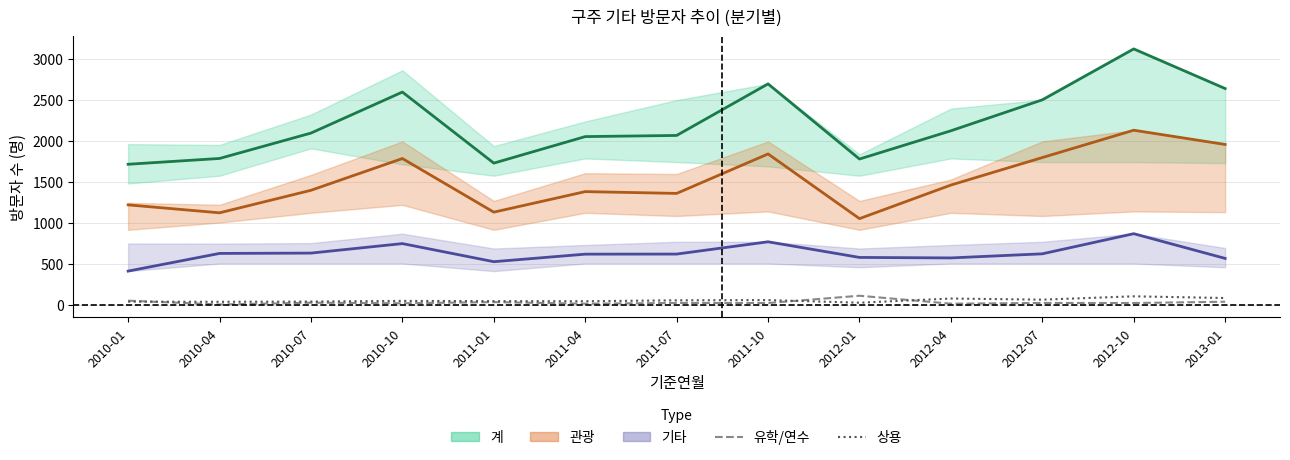

Reading right to left, what are all the values shown in this chart?

계: 2013-01=2640	2012-10=3124	2012-07=2502	2012-04=2124	2012-01=1779	2011-10=2697	2011-07=2067	2011-04=2053	2011-01=1729	2010-10=2597	2010-07=2096	2010-04=1786	2010-01=1715
관광: 2013-01=1957	2012-10=2131	2012-07=1797	2012-04=1461	2012-01=1051	2011-10=1841	2011-07=1359	2011-04=1381	2011-01=1130	2010-10=1785	2010-07=1397	2010-04=1122	2010-01=1219
기타: 2013-01=565	2012-10=867	2012-07=621	2012-04=571	2012-01=577	2011-10=768	2011-07=618	2011-04=617	2011-01=525	2010-10=746	2010-07=630	2010-04=626	2010-01=410
유학/연수: 2013-01=36	2012-10=20	2012-07=21	2012-04=12	2012-01=109	2011-10=20	2011-07=21	2011-04=12	2011-01=31	2010-10=17	2010-07=24	2010-04=2	2010-01=49
상용: 2013-01=81	2012-10=102	2012-07=61	2012-04=75	2012-01=24	2011-10=56	2011-07=53	2011-04=42	2011-01=43	2010-10=46	2010-07=38	2010-04=35	2010-01=37